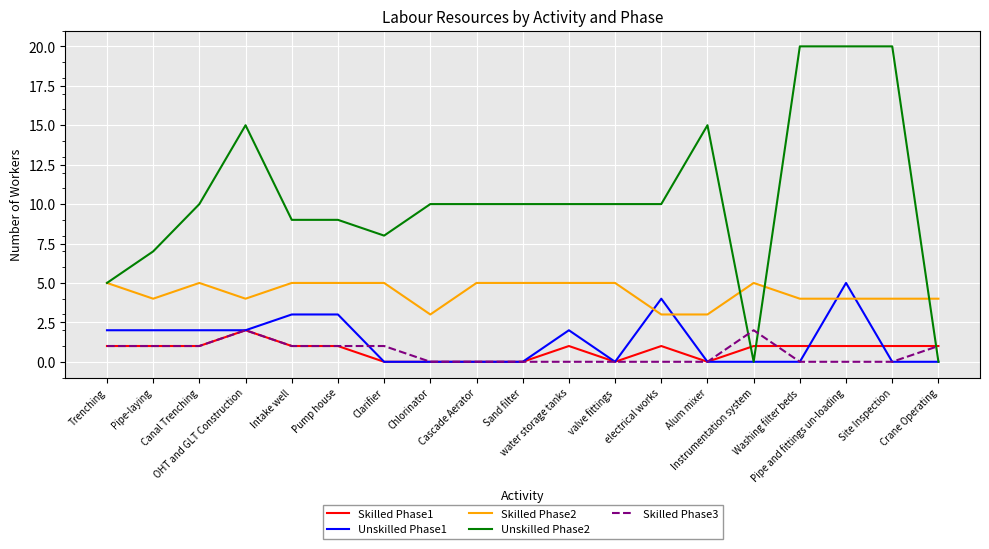

Is the value of Skilled Phase2 at Trenching greater than the value of Skilled Phase1 at valve fittings?

Yes